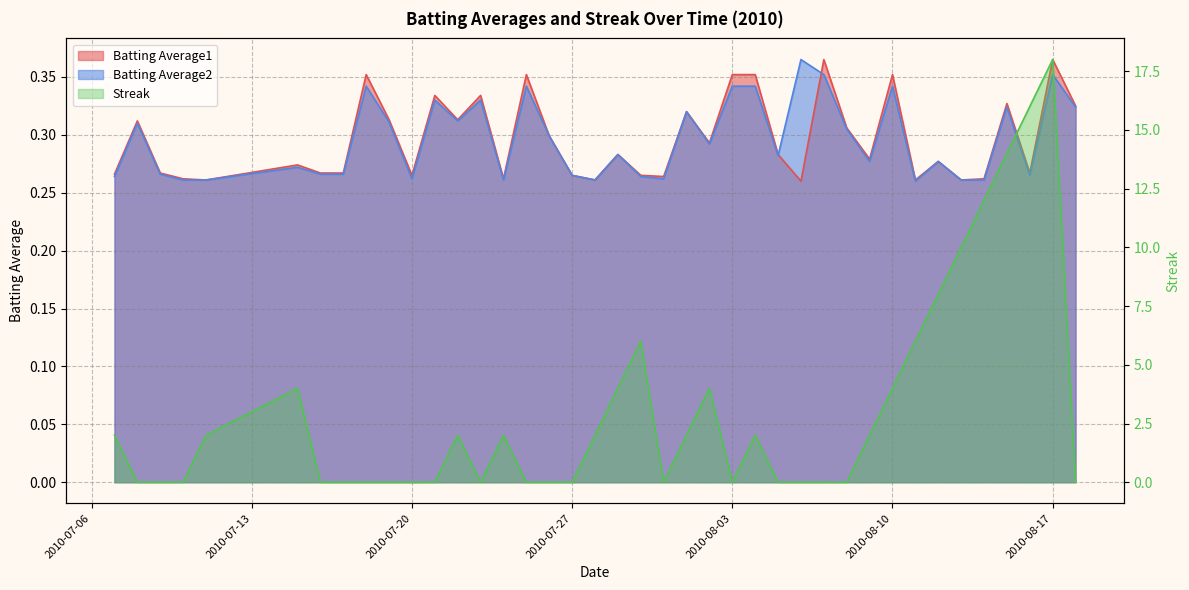

How many series are shown in this chart?

3